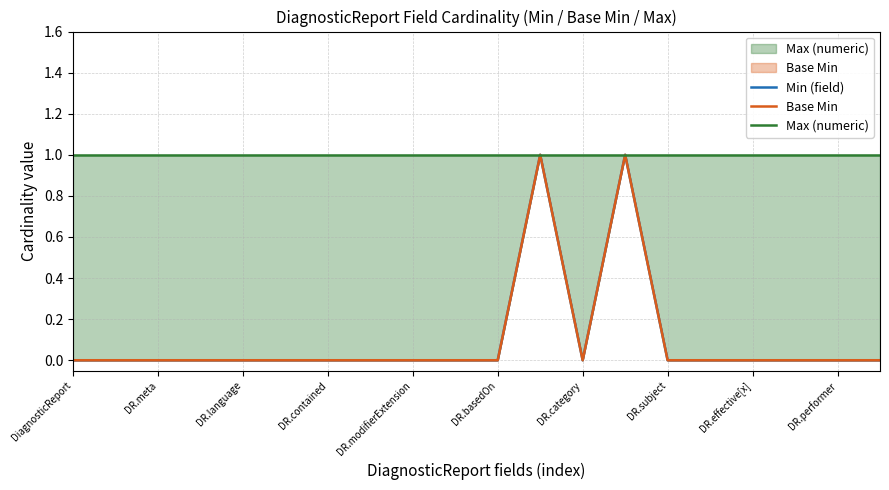

Which series has the largest total across all categories?

Max (numeric)